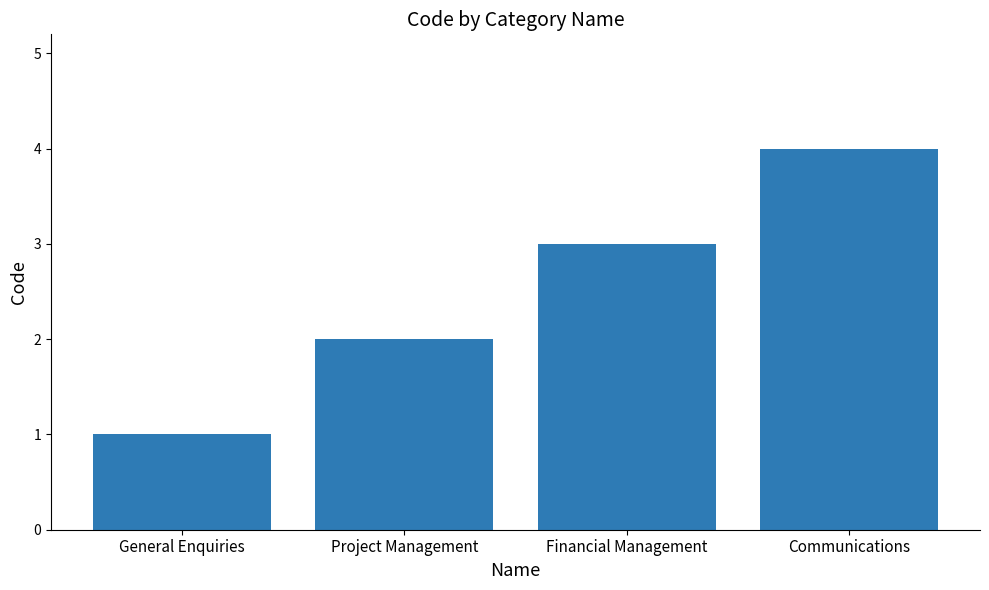

The chart shows a value of 4 at Communications. True or false?

True